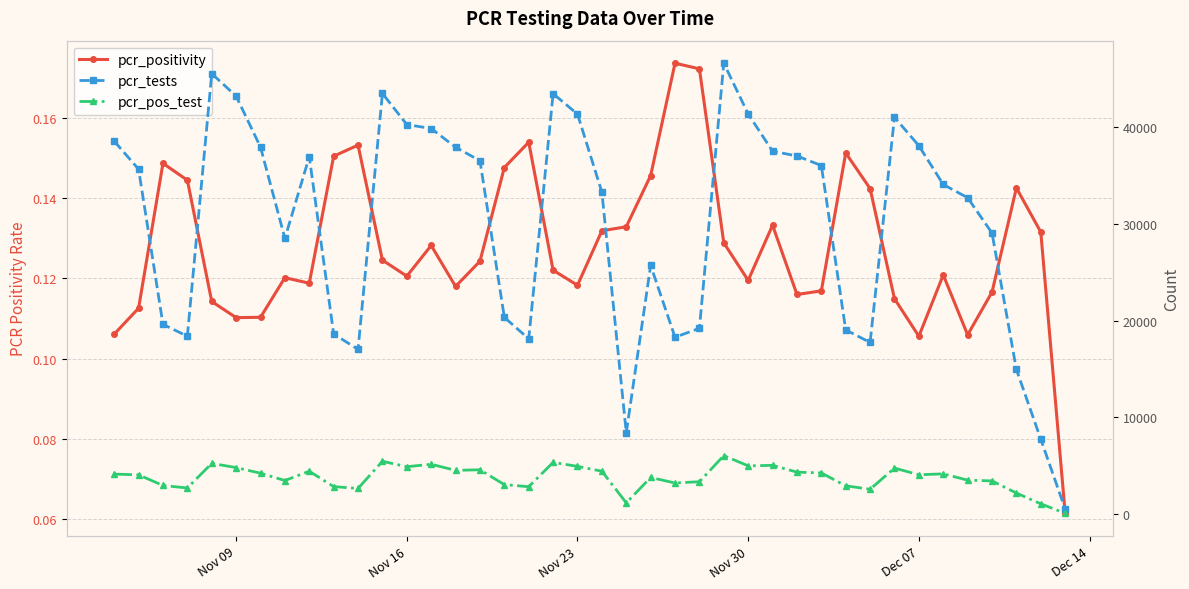

What is the approximate value of pcr_positivity at Nov 16?

0.1